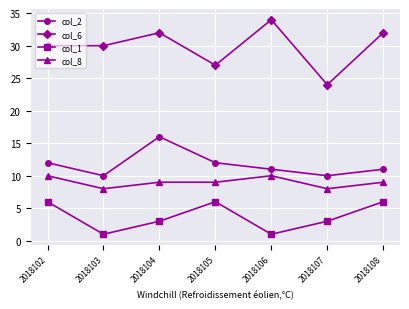

True or false: col_6 and col_2 cross at least once.

False